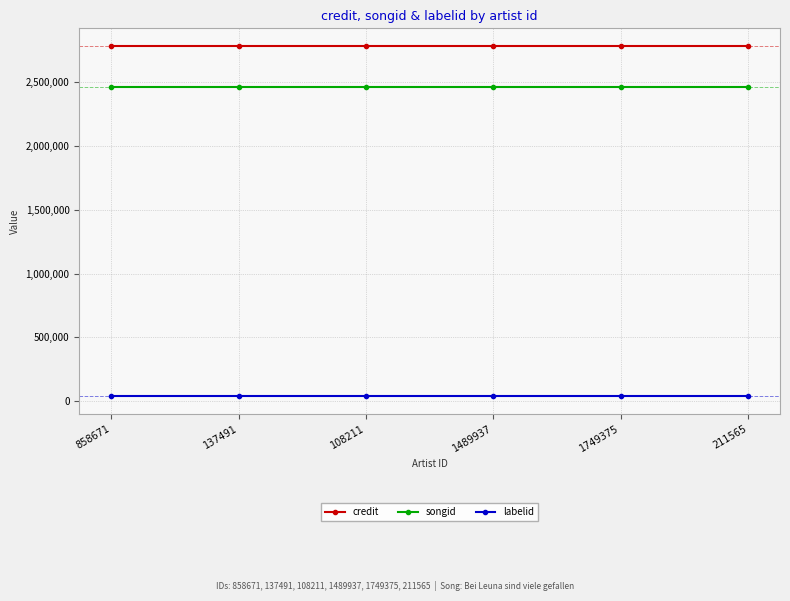

List the series in order of their peak value, highest first.

credit, songid, labelid